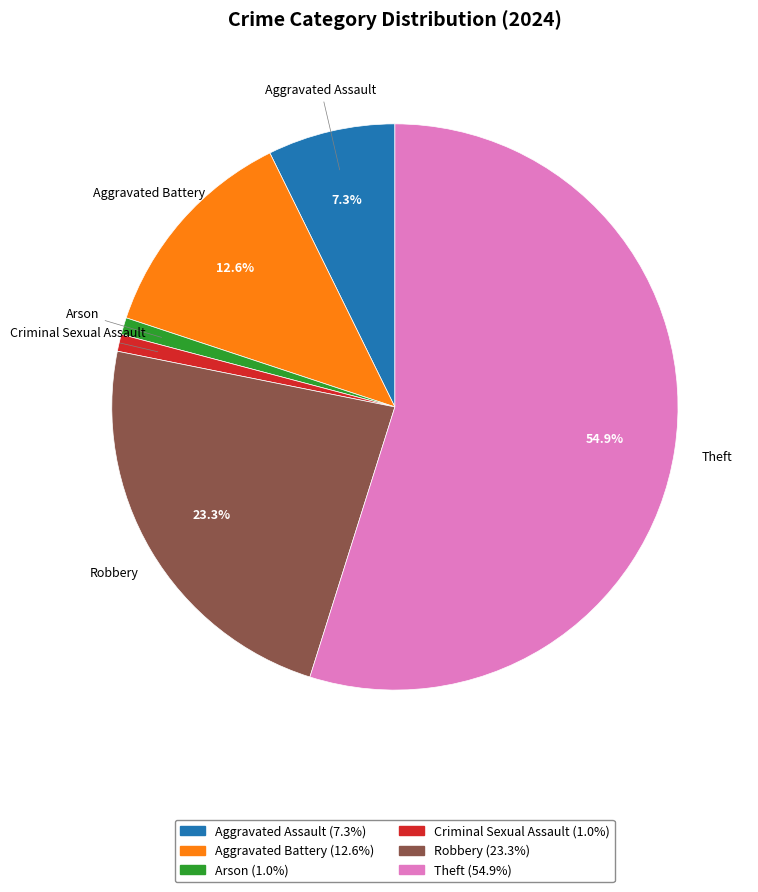

Is there a majority slice in this chart?

Yes